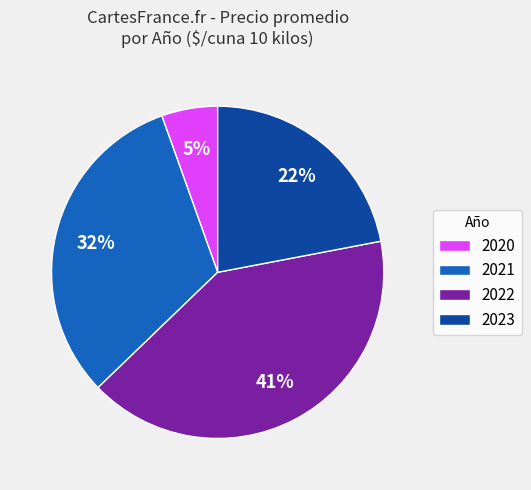

The 2020 slice represents 16% of the pie. True or false?

False